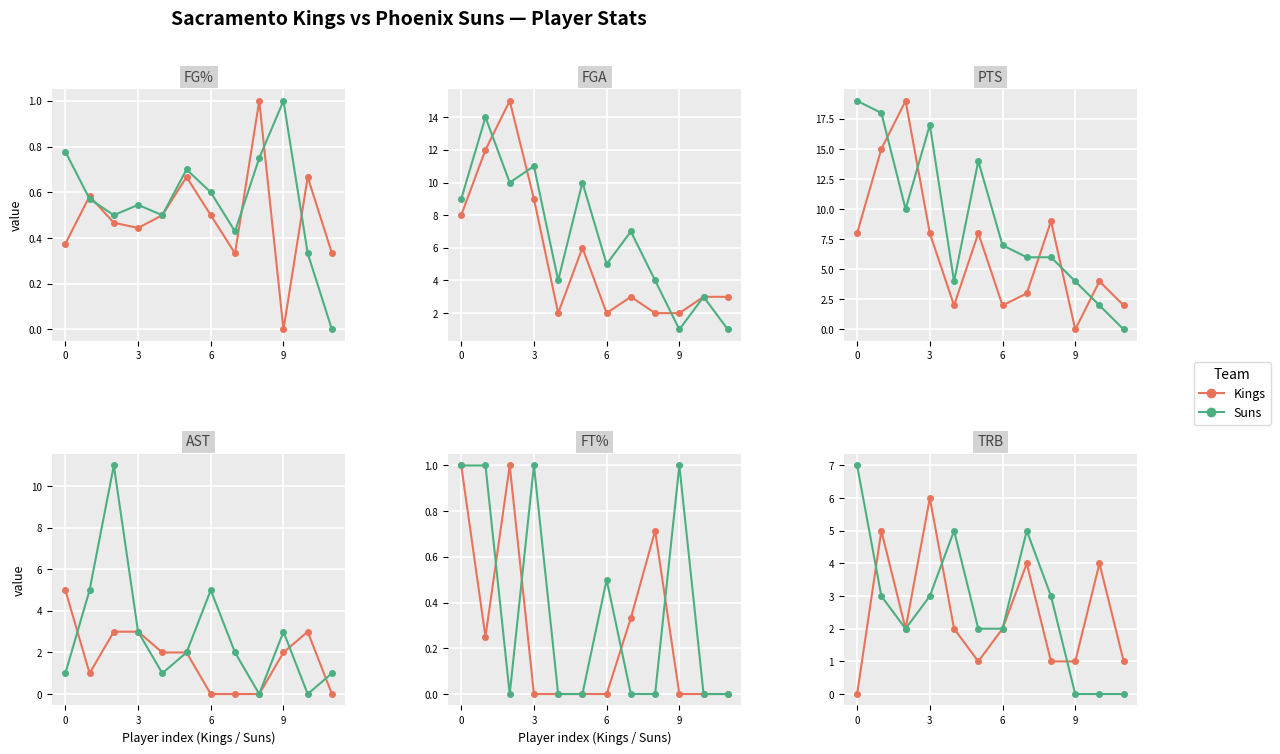

Between 11 and 3, which is larger?

3